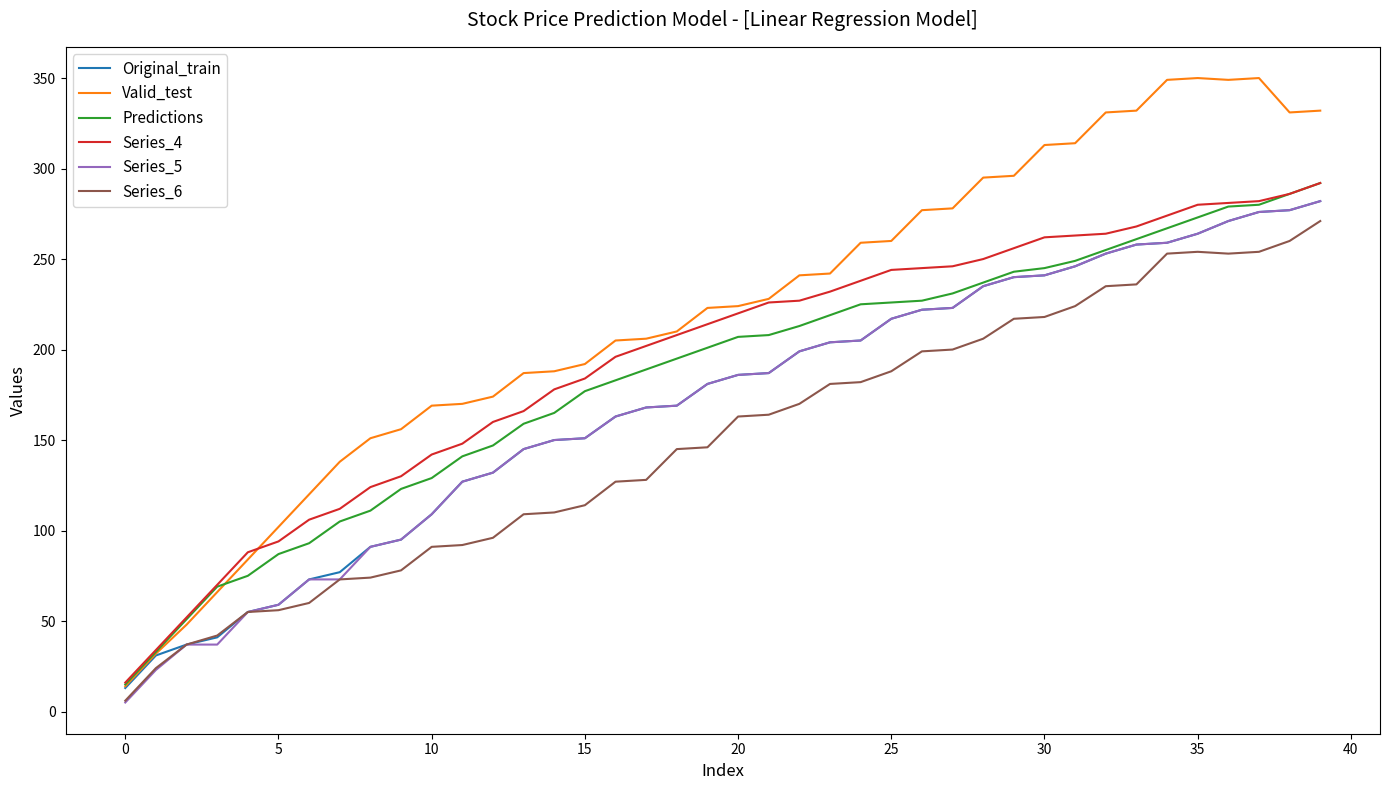

What is the highest value of the Predictions series?

292